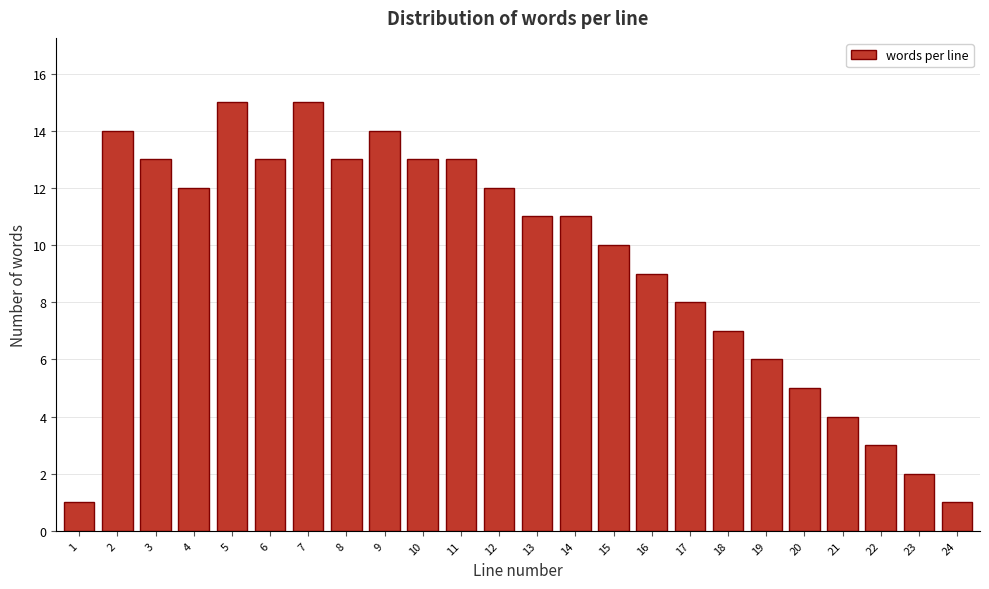

Reading left to right, transcribe all the data shown in this chart.

1=1	2=14	3=13	4=12	5=15	6=13	7=15	8=13	9=14	10=13	11=13	12=12	13=11	14=11	15=10	16=9	17=8	18=7	19=6	20=5	21=4	22=3	23=2	24=1